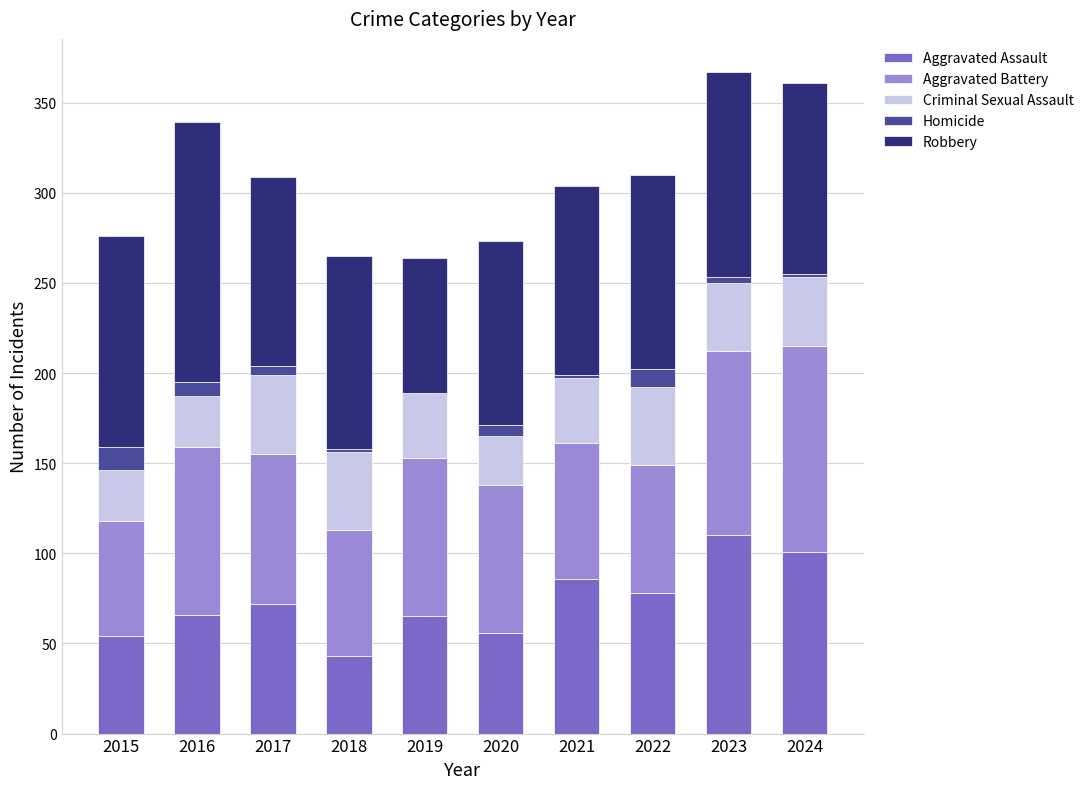

Which category has the highest value in the Aggravated Assault series?

2023